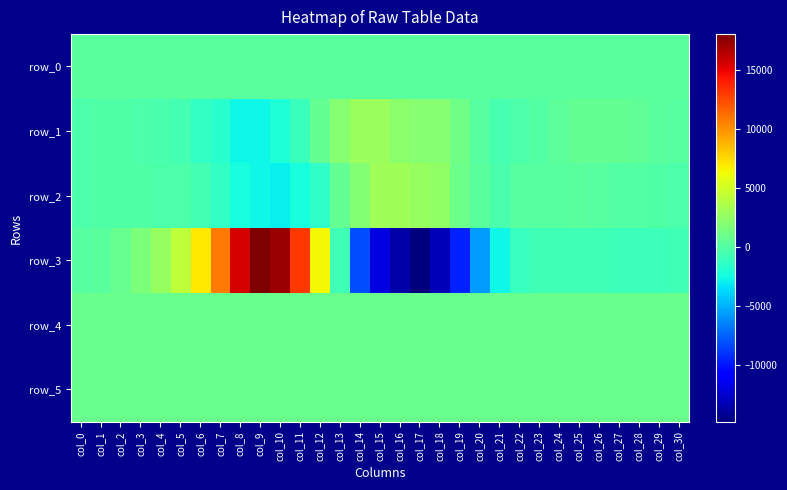

Count the number of data series in this chart.

6